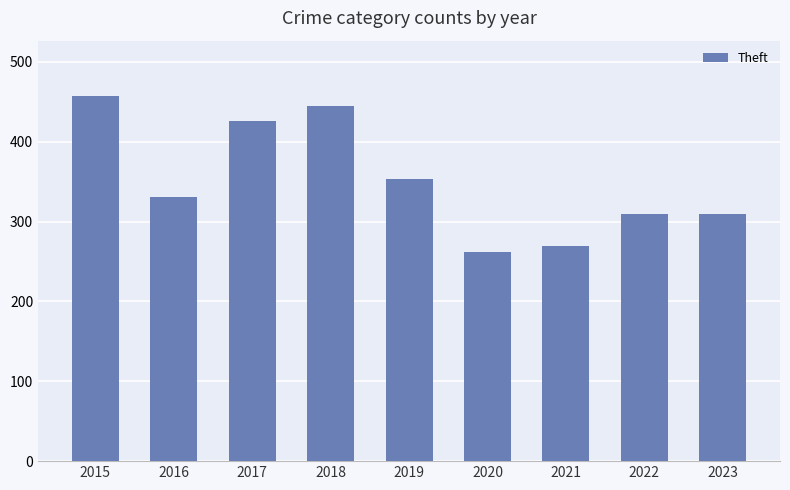

What is the value of the 7th bar from the left?

270